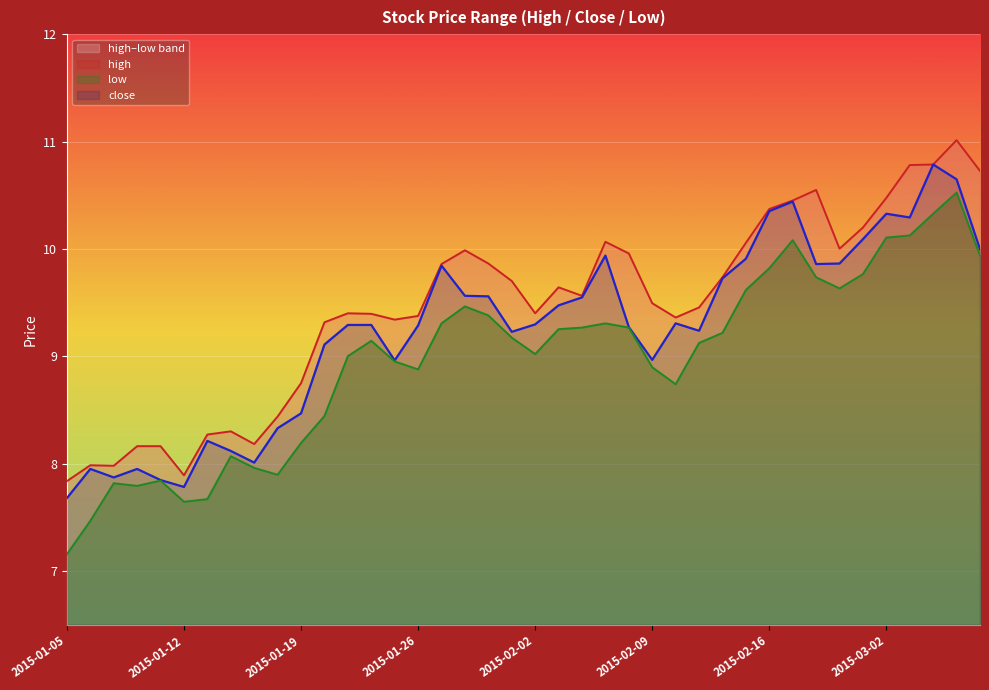

What is the value of the close point at the 19th from the left?

9.6